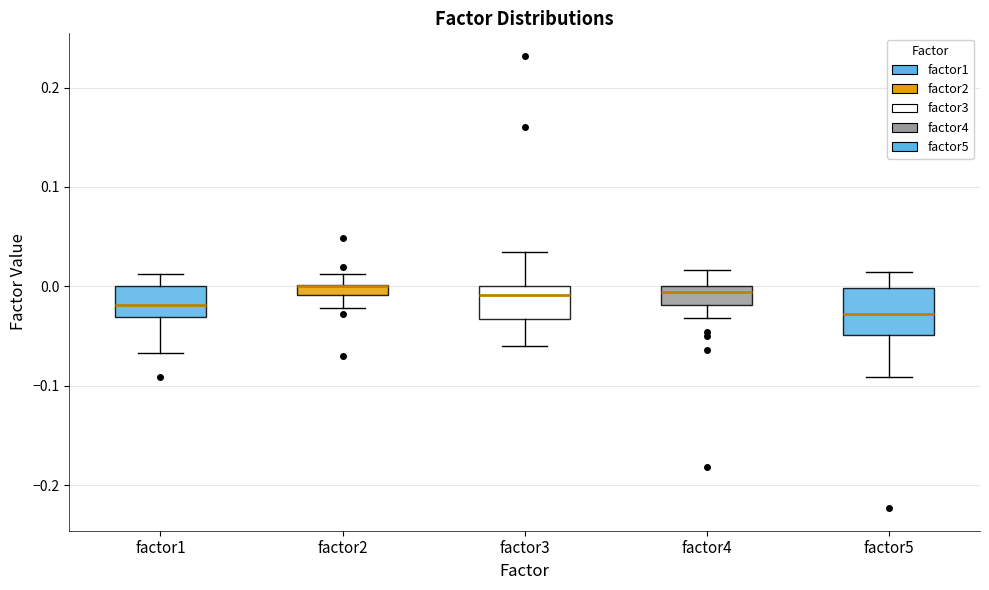

Which box is the tallest, from its lower edge to its upper edge?

factor5